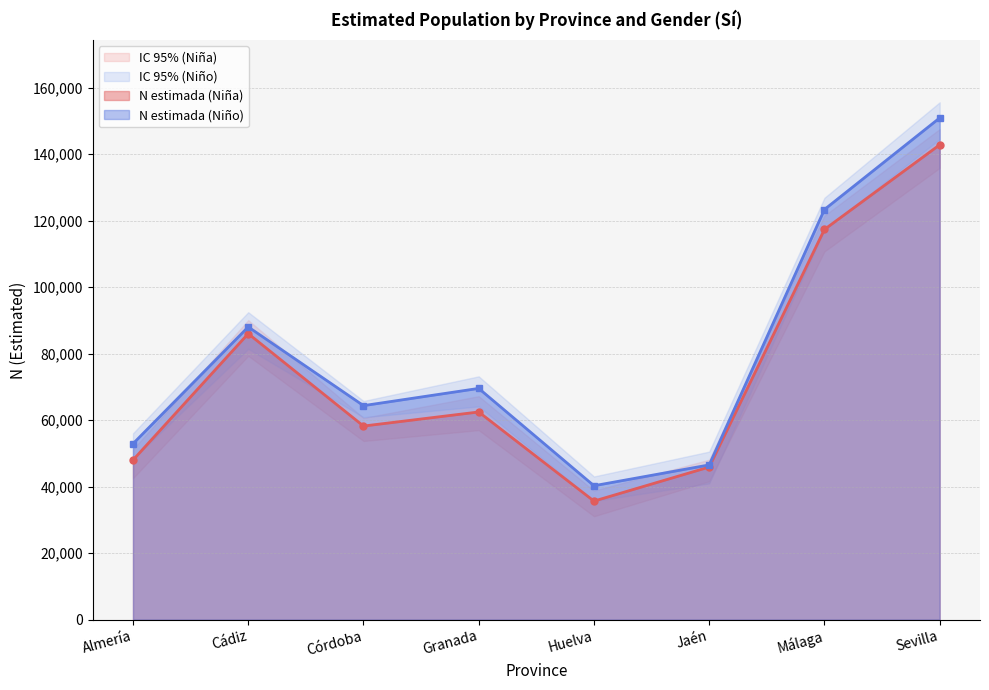

Which label corresponds to the smallest value in the chart?

Huelva